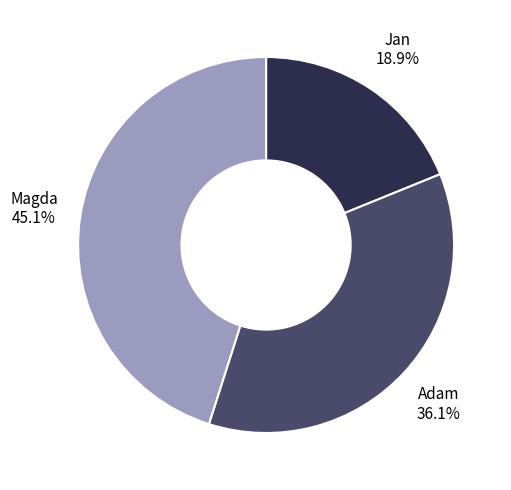

Is it true that Magda is 45% of the pie?

True